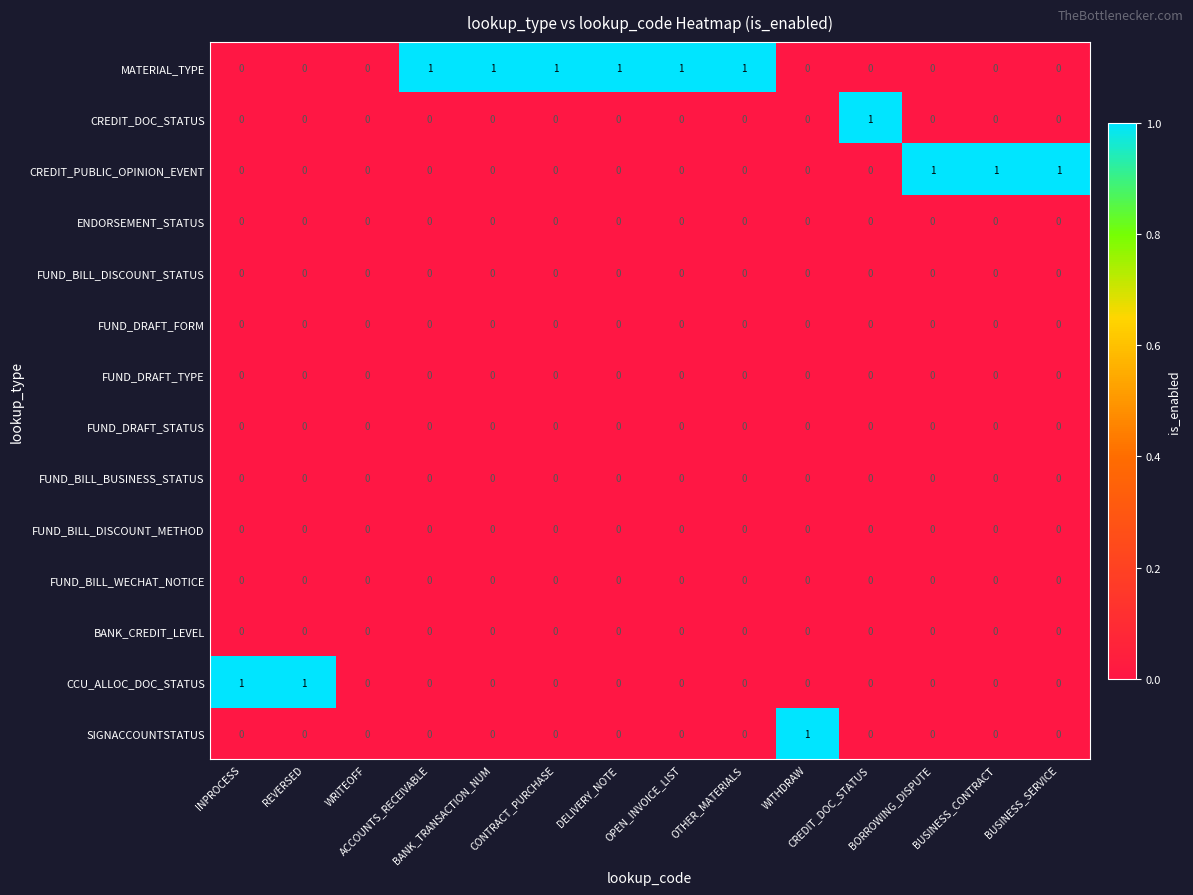

Count the SIGNACCOUNTSTATUS values in the range 0 to 1.

14